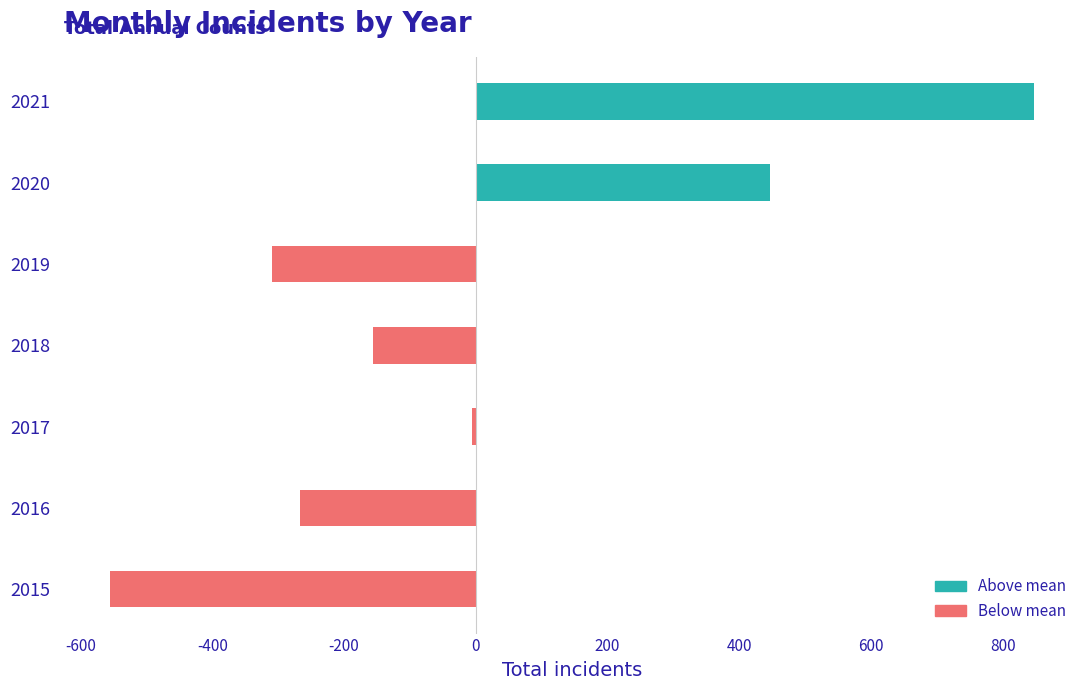

What is the difference between the second highest and second lowest values?

757